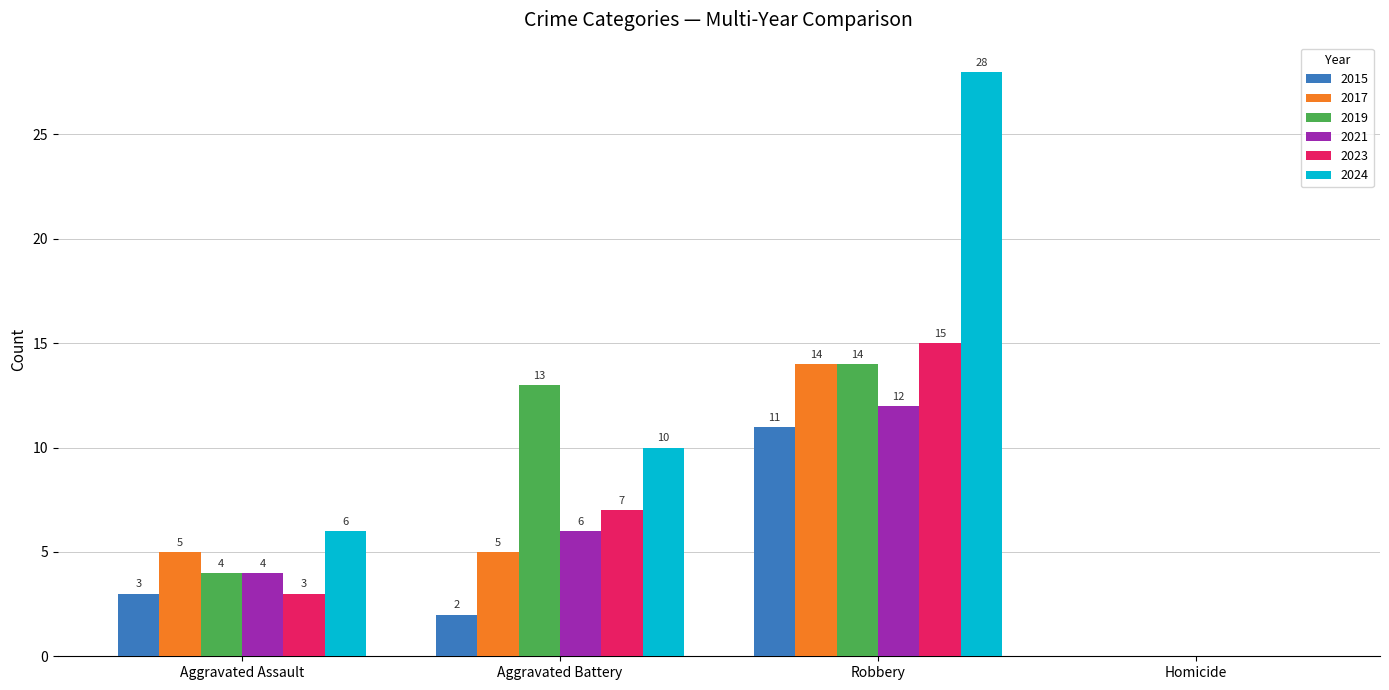

What is the sum of the 2024 values at Robbery and Aggravated Assault?

34